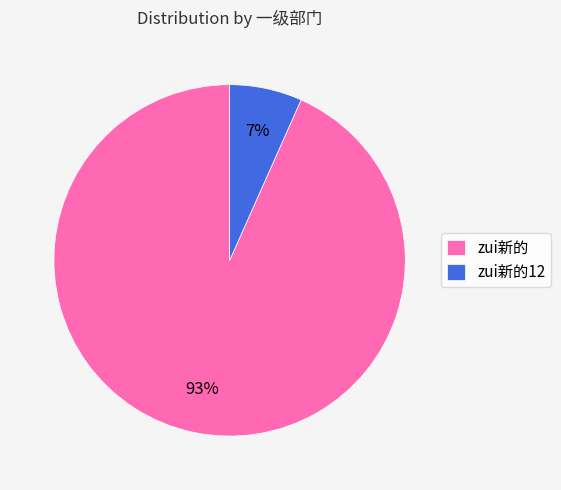

To the nearest percent, what is the combined percentage of zui新的12 and zui新的?

100%